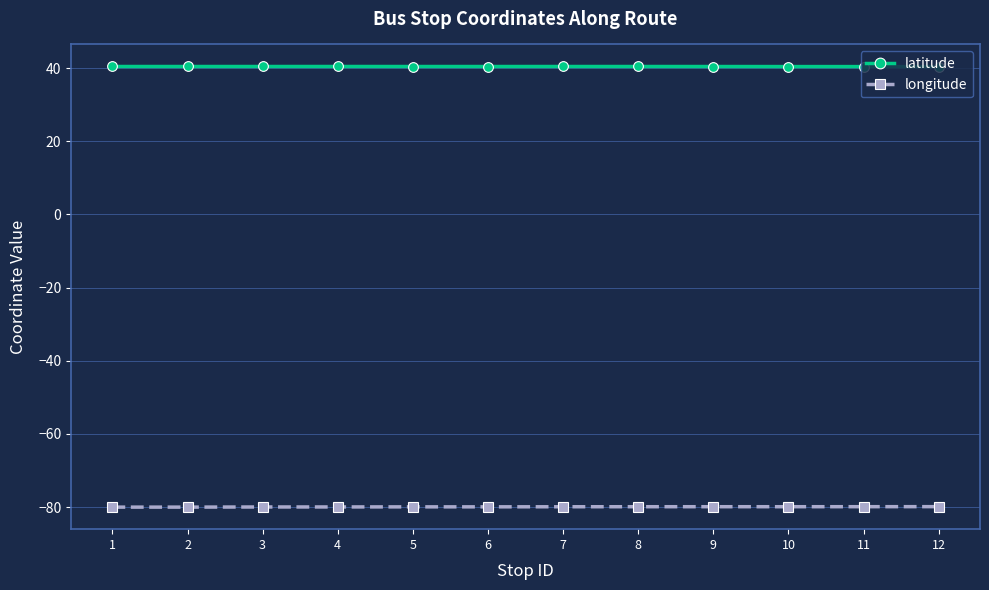

How many latitude values are between 40 and 41?

12